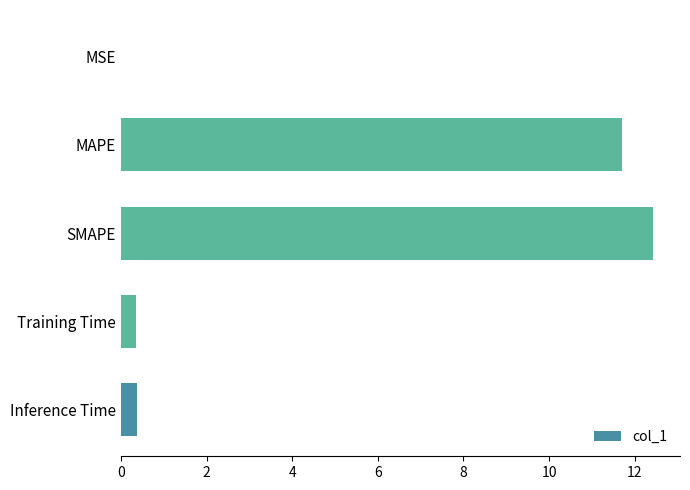

Between SMAPE and MSE, which is larger?

SMAPE